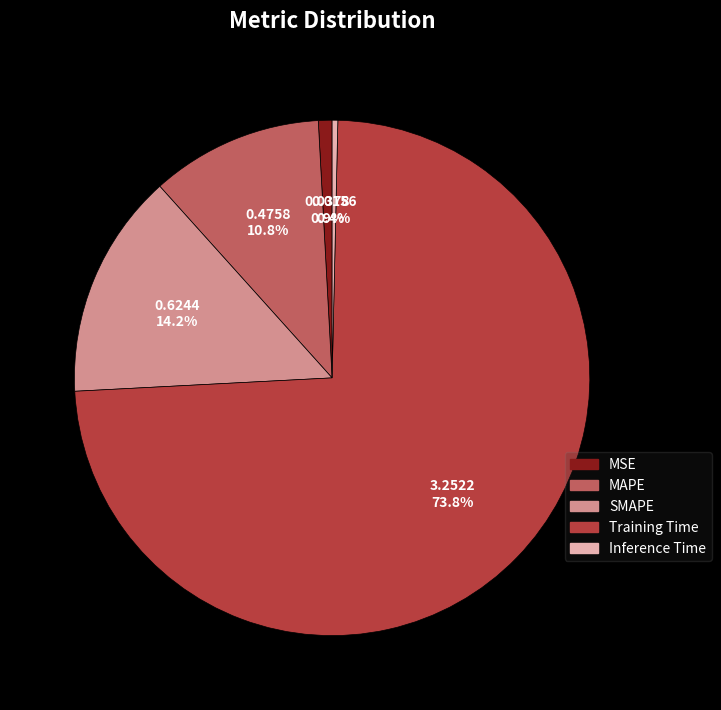

Rank the categories by value from highest to lowest.

Training Time, SMAPE, MAPE, MSE, Inference Time